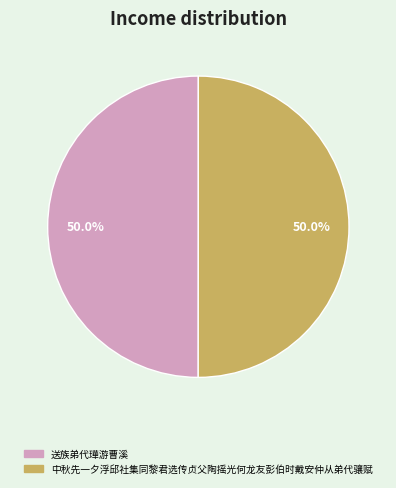

True or false: 中秋先一夕浮邱社集同黎君选传贞父陶摇光何龙友彭伯时戴安仲从弟代骧赋 accounts for 43% of the total.

False